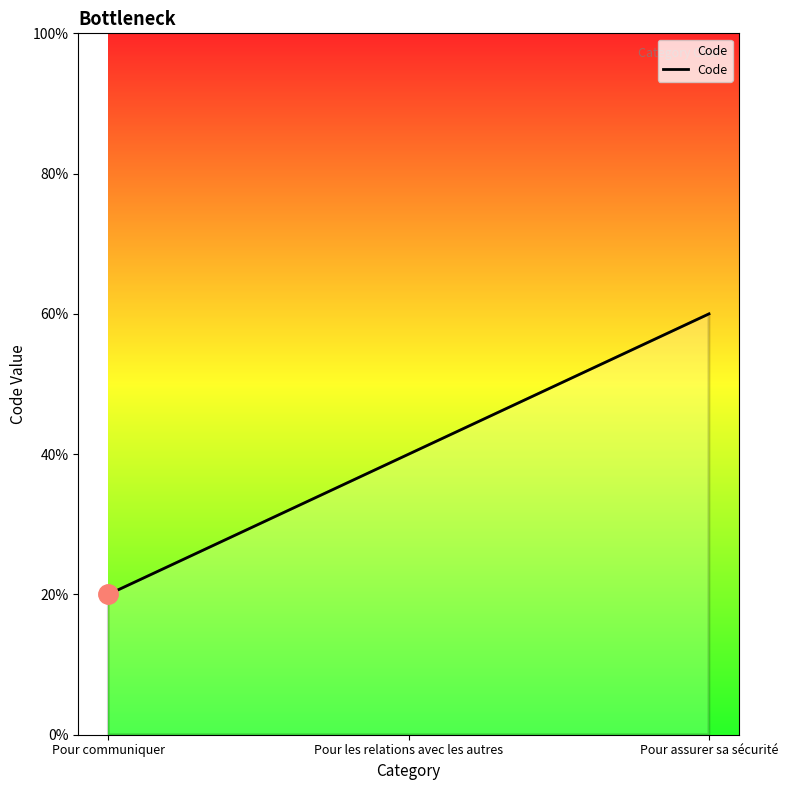

Is this an area chart (filled region under the line)?

Yes